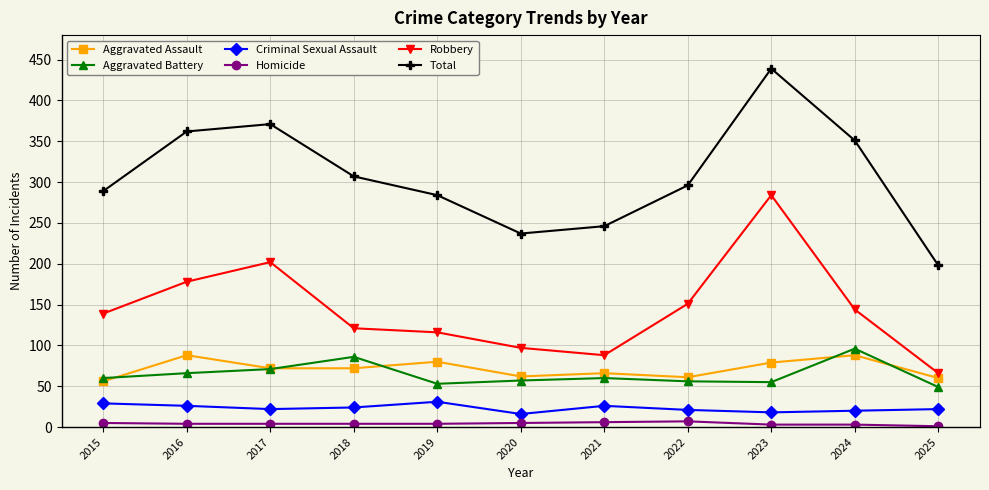

What is the value of the Aggravated Assault point at the 1st from the left?

56